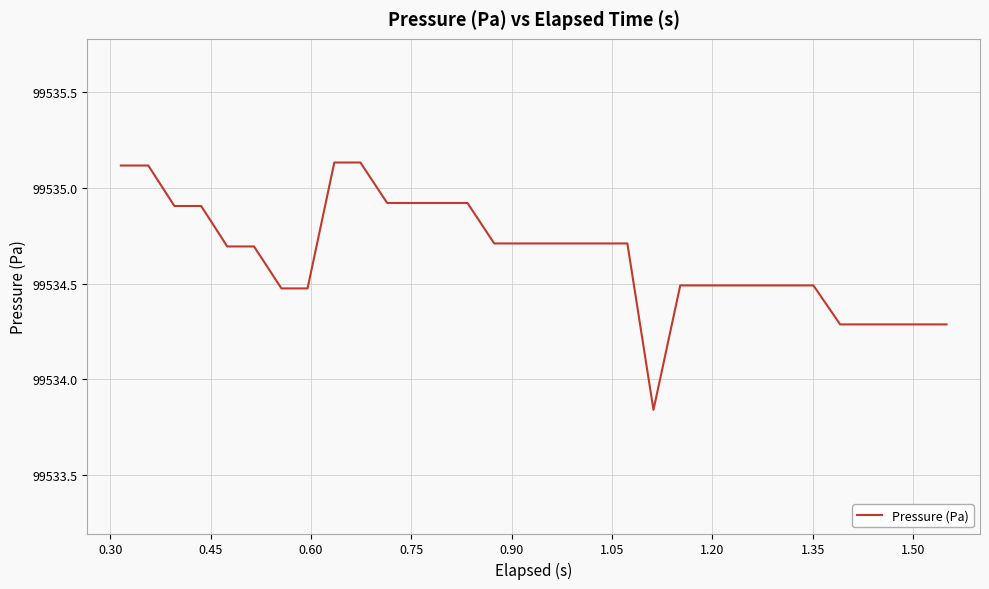

What is the sum of all values?

3185108.8